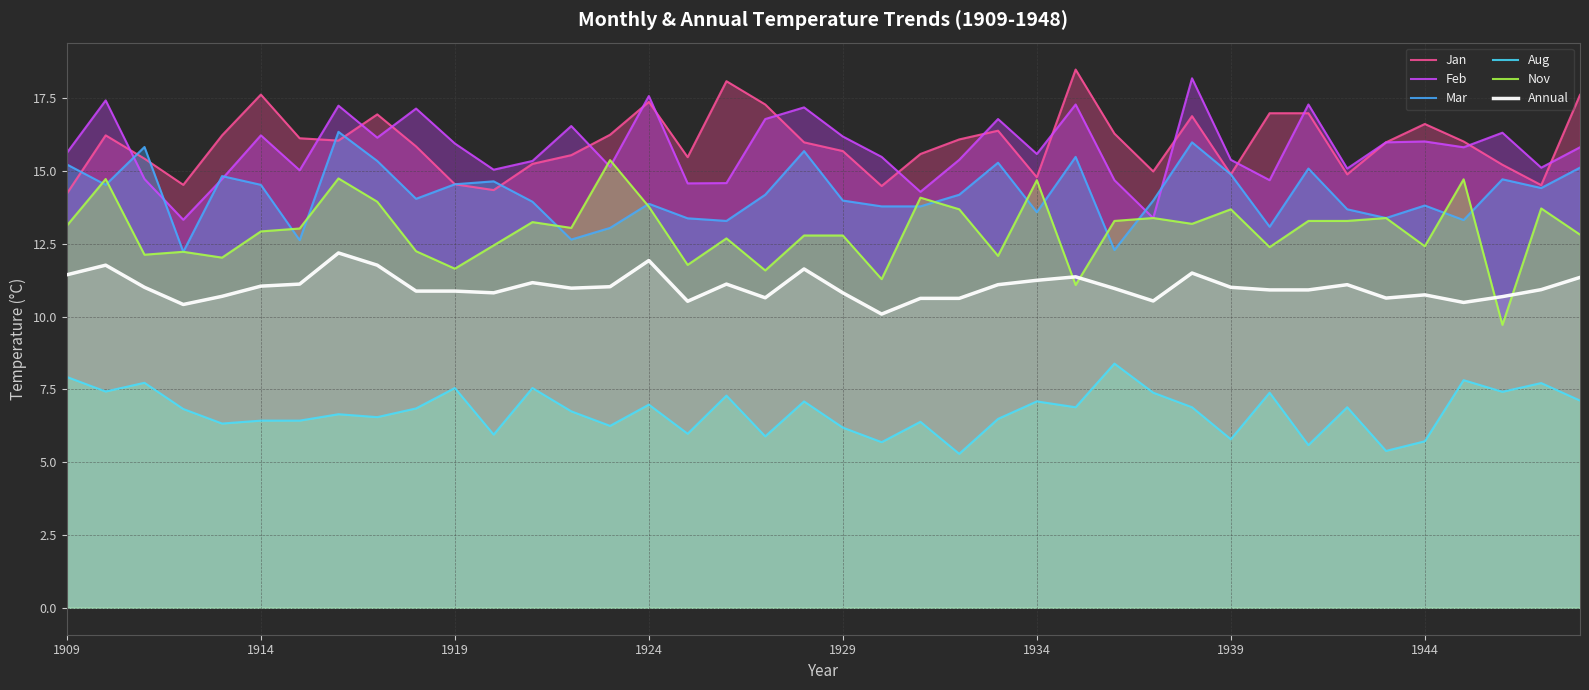

True or false: Annual and Jan intersect in this chart.

False